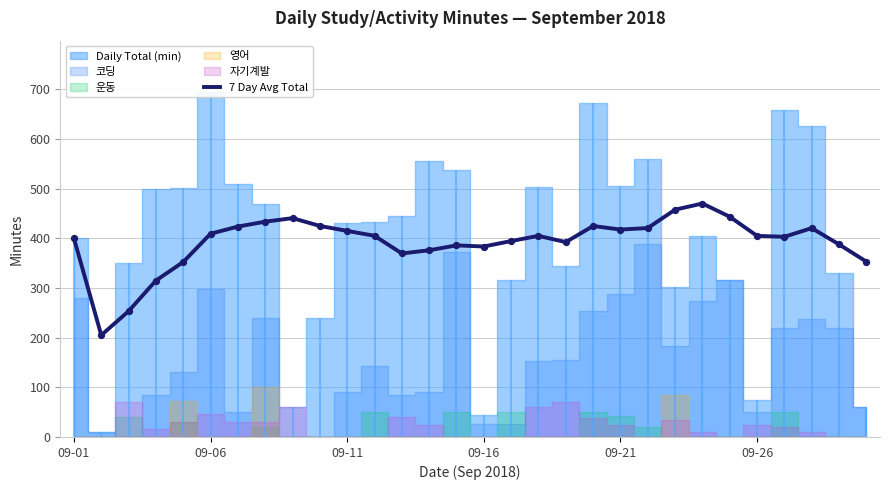

What is the change in value from 6 to 17?

-18.7